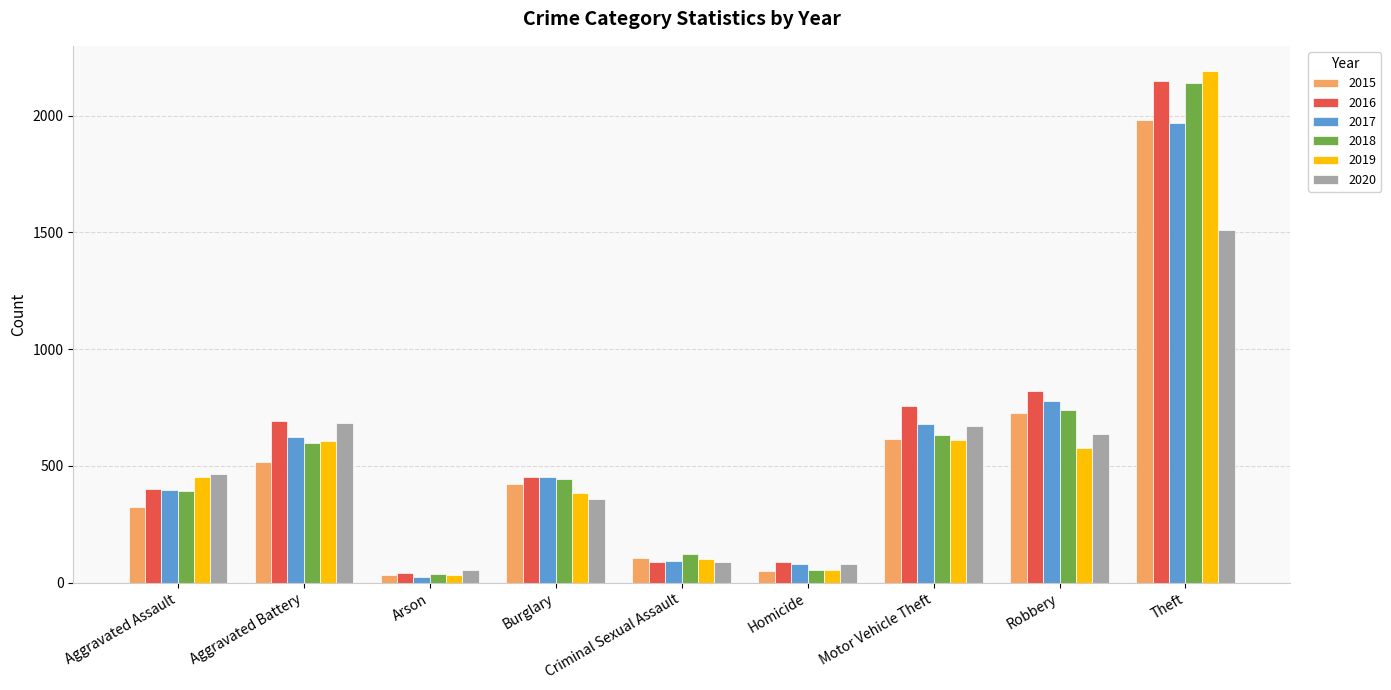

What is the label of the 4th bar from the right?

Homicide